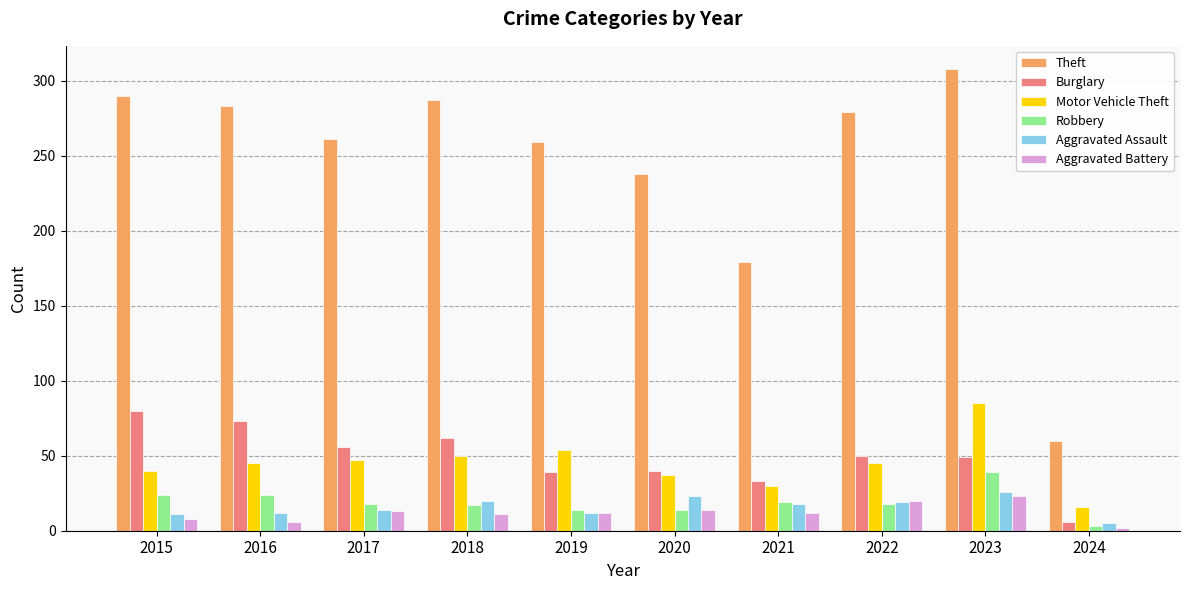

What value does the Robbery series have at 2015?

24